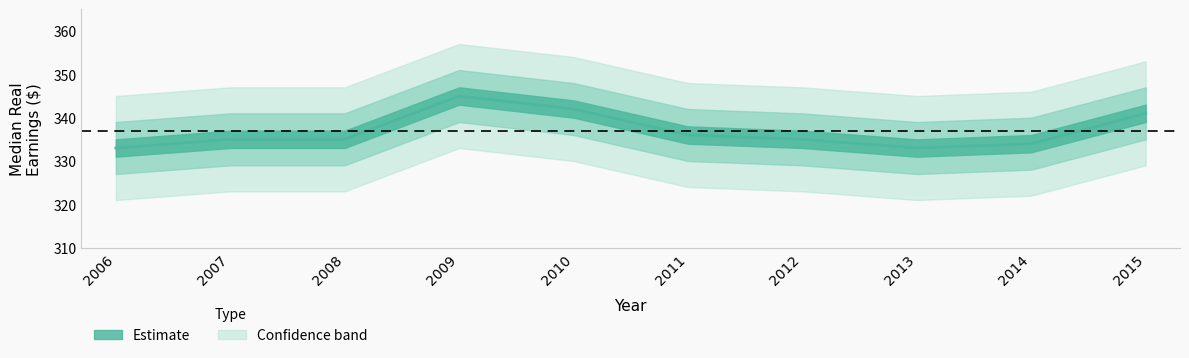

What is the sum of the values at 2013 and 2015?

674